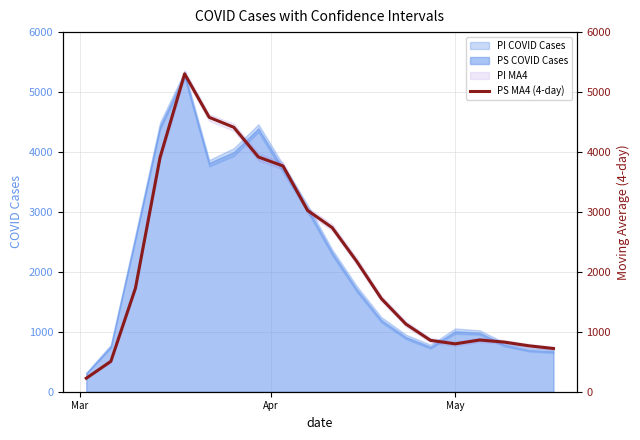

Count the number of values greater than 1728.

9